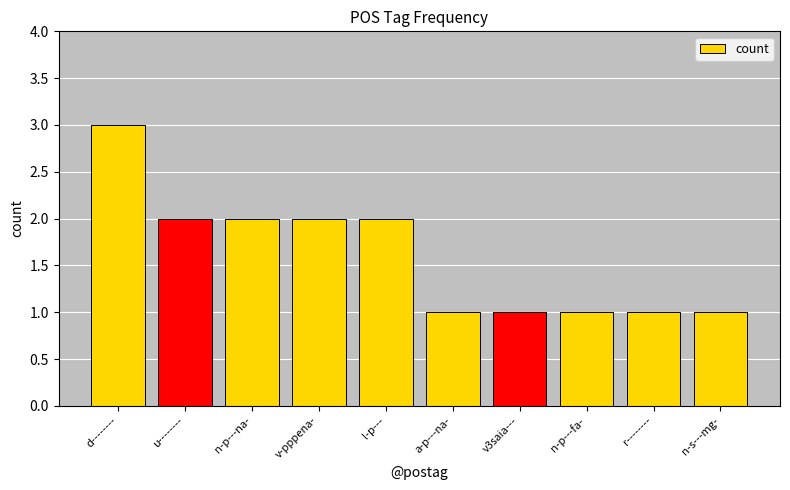

What is the ratio of the value at v-pppena- to the value at u--------?

1.0